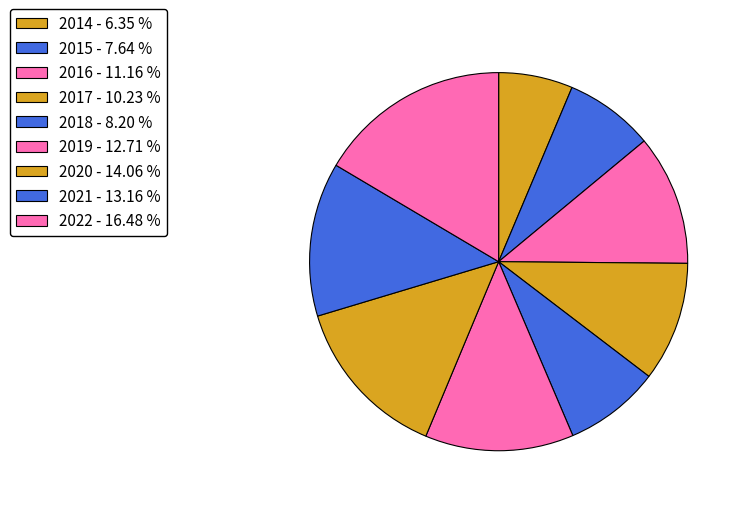

What percentage is the 2015 slice, to the nearest percent?

8%